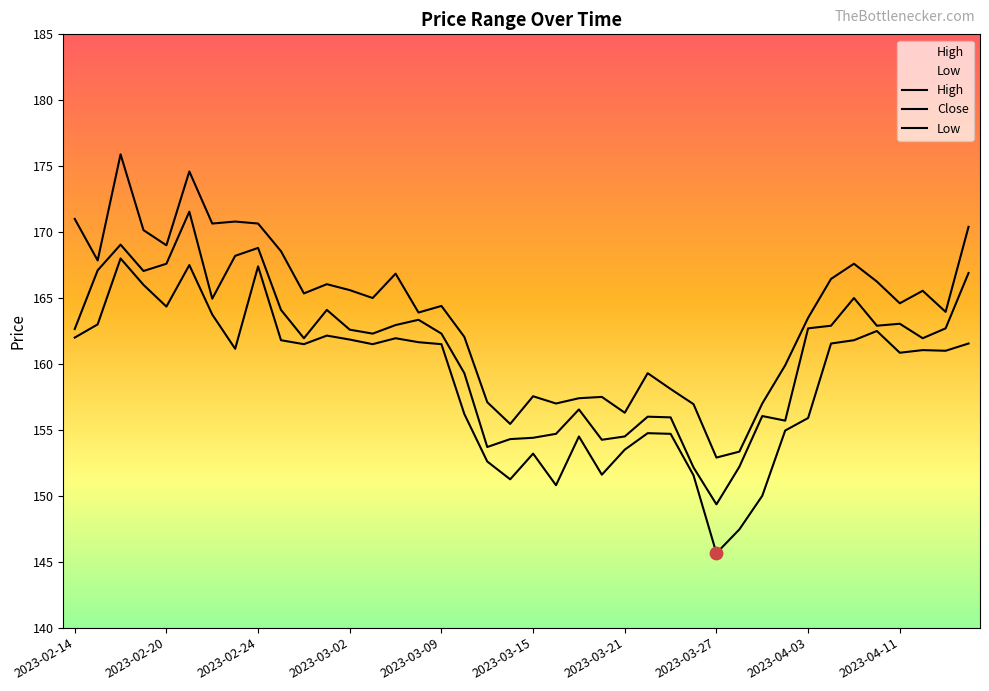

Is the value of High at 2023-03-17 greater than the value of Close at 2023-03-14?

Yes